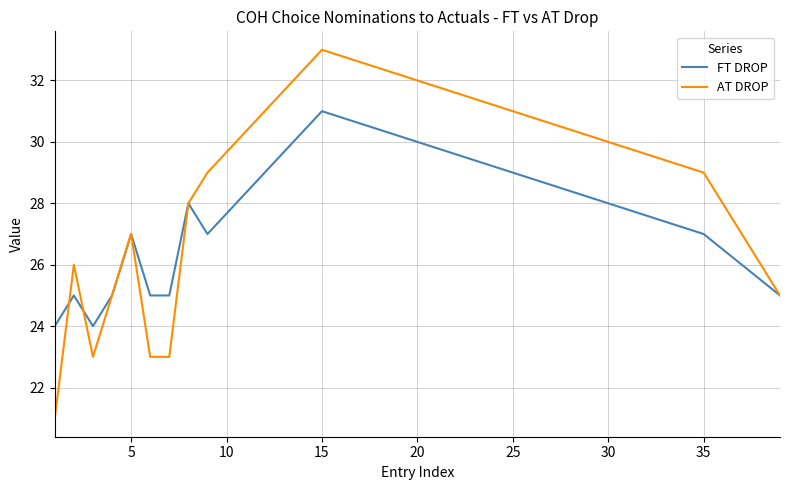

What is the smallest value displayed?

21